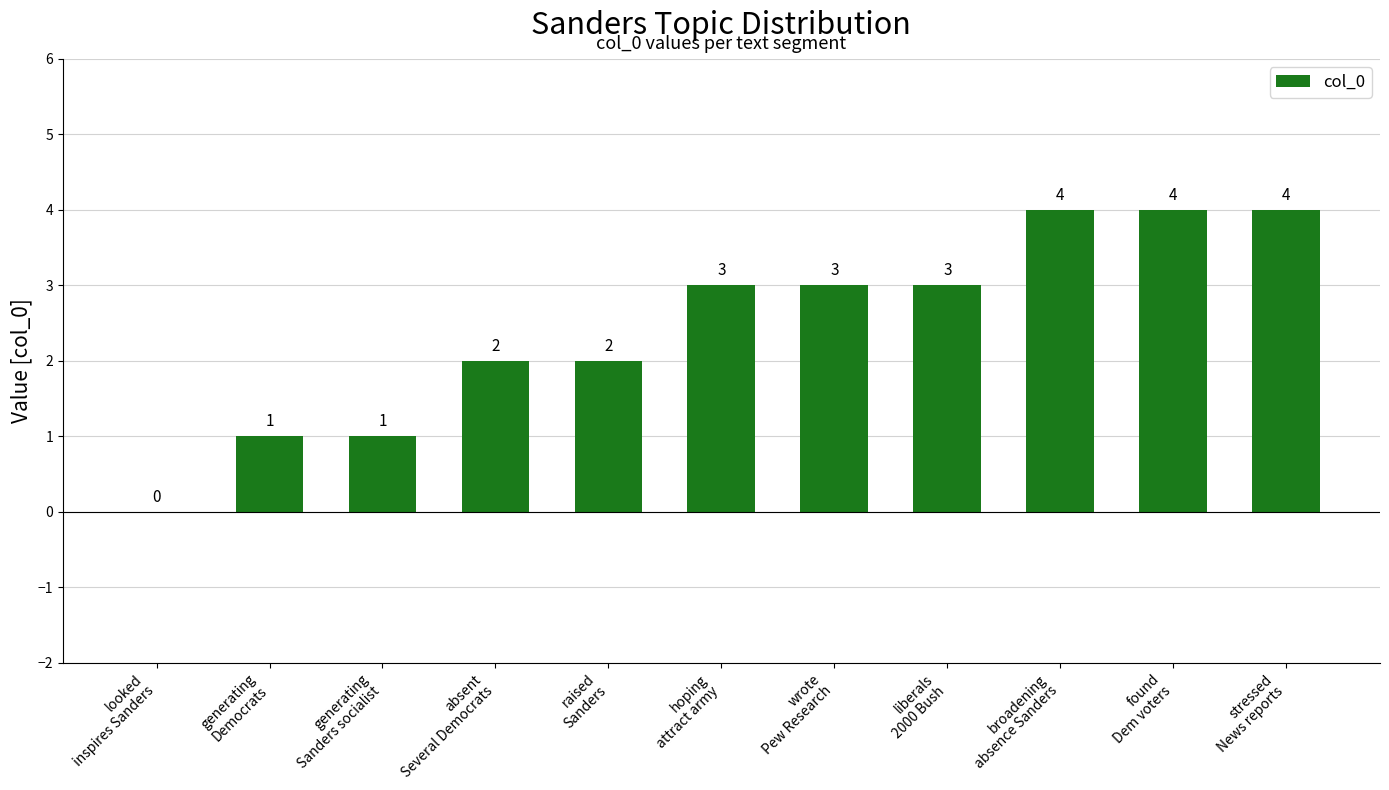

What is the greatest value displayed?

4